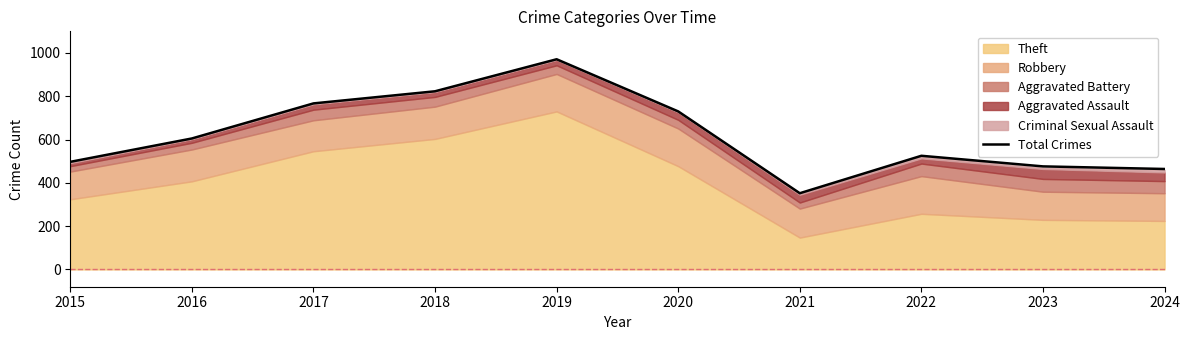

What is the value of the 10th point from the left?

464